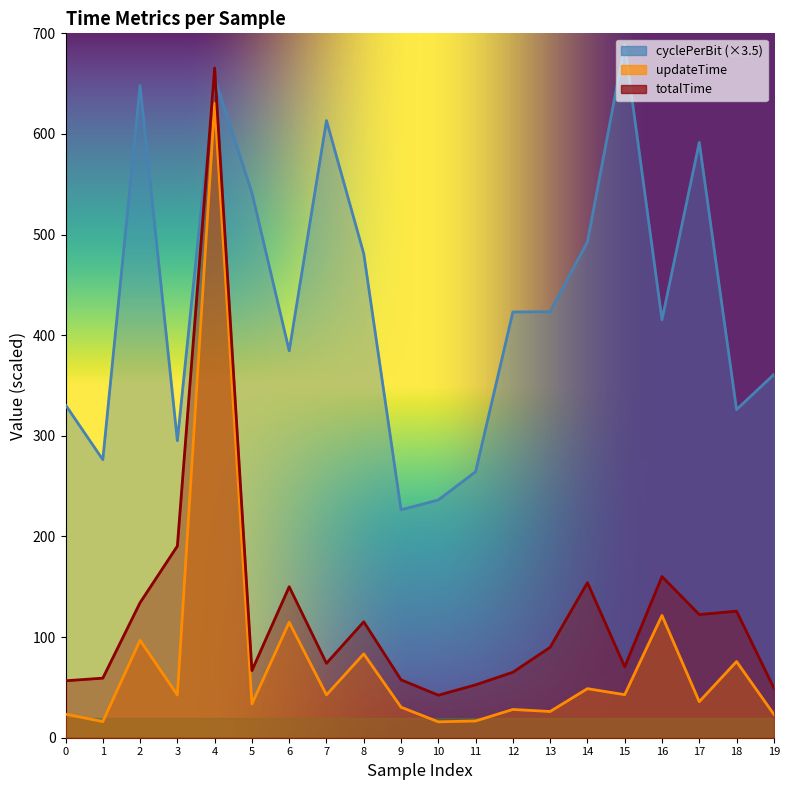

At how many categories does at least one series exceed 611?

4